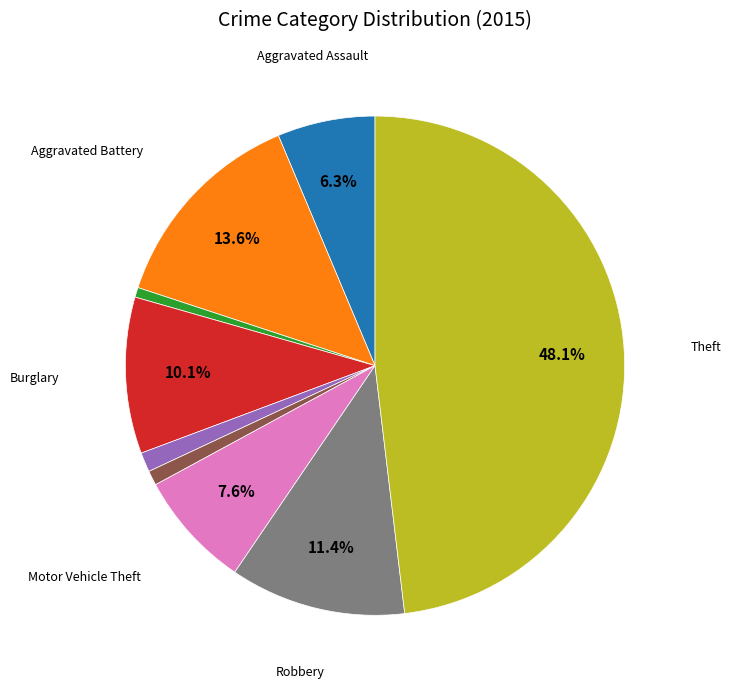

Is there any slice that represents more than half of the pie?

No